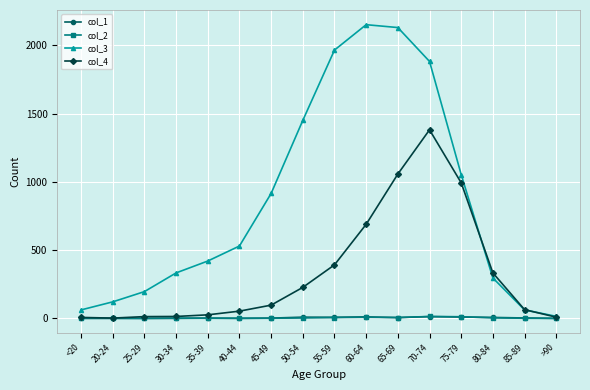

What is the label of the 2nd point from the right?

85-89